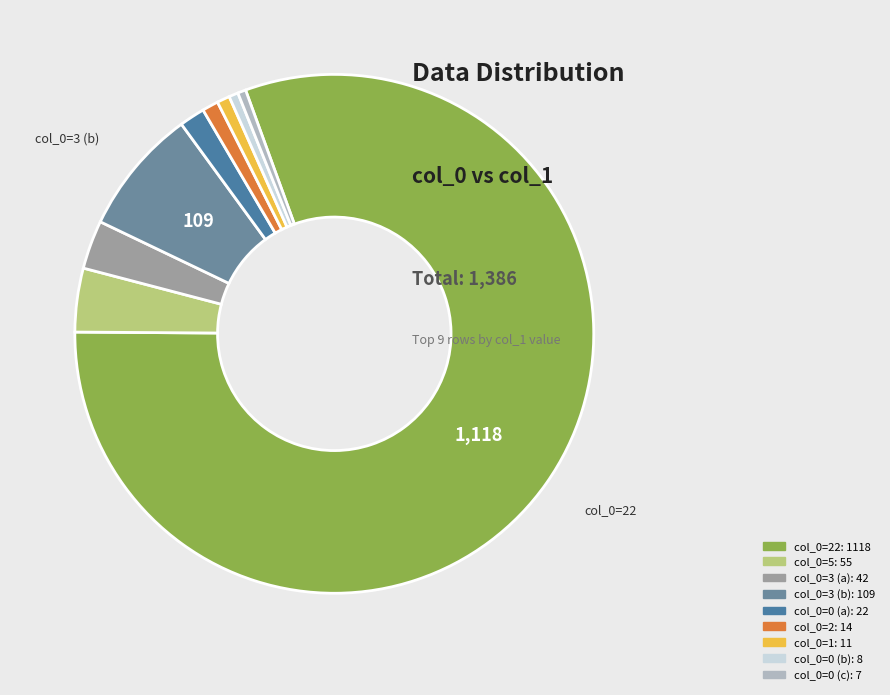

Does any single category account for the majority?

Yes